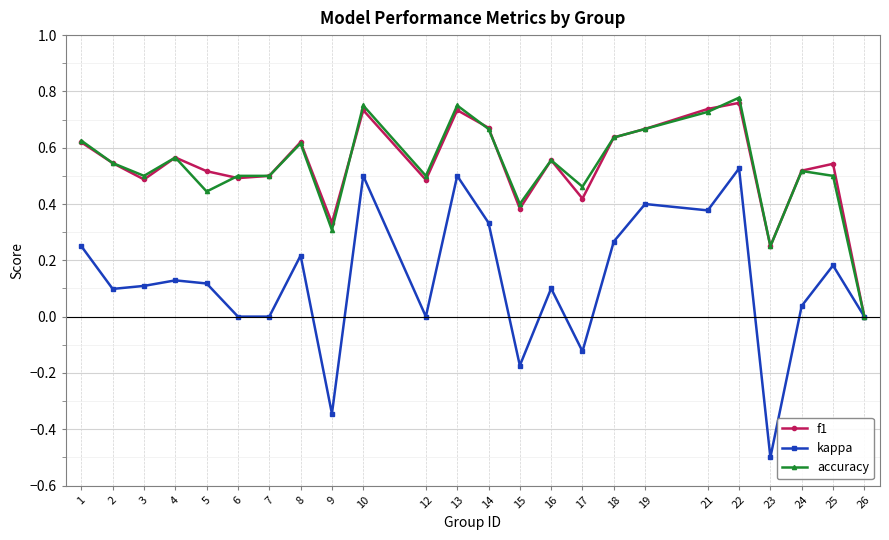

What are all the series names shown in the legend?

f1, kappa, accuracy